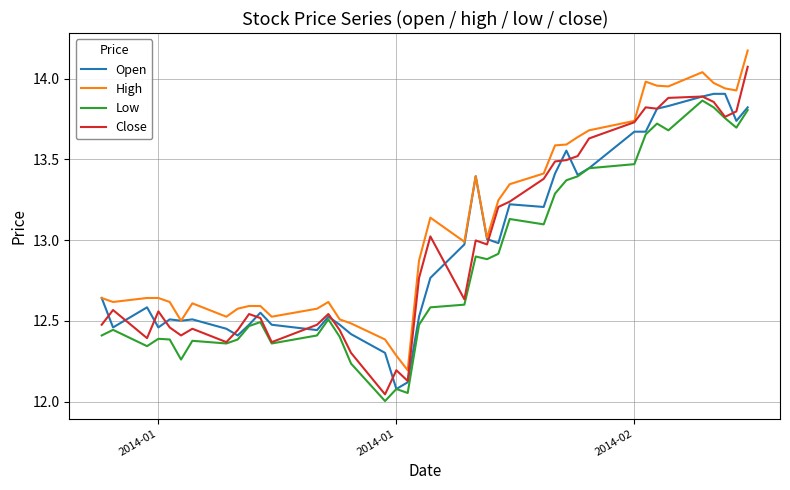

Which series has the largest total across all categories?

High